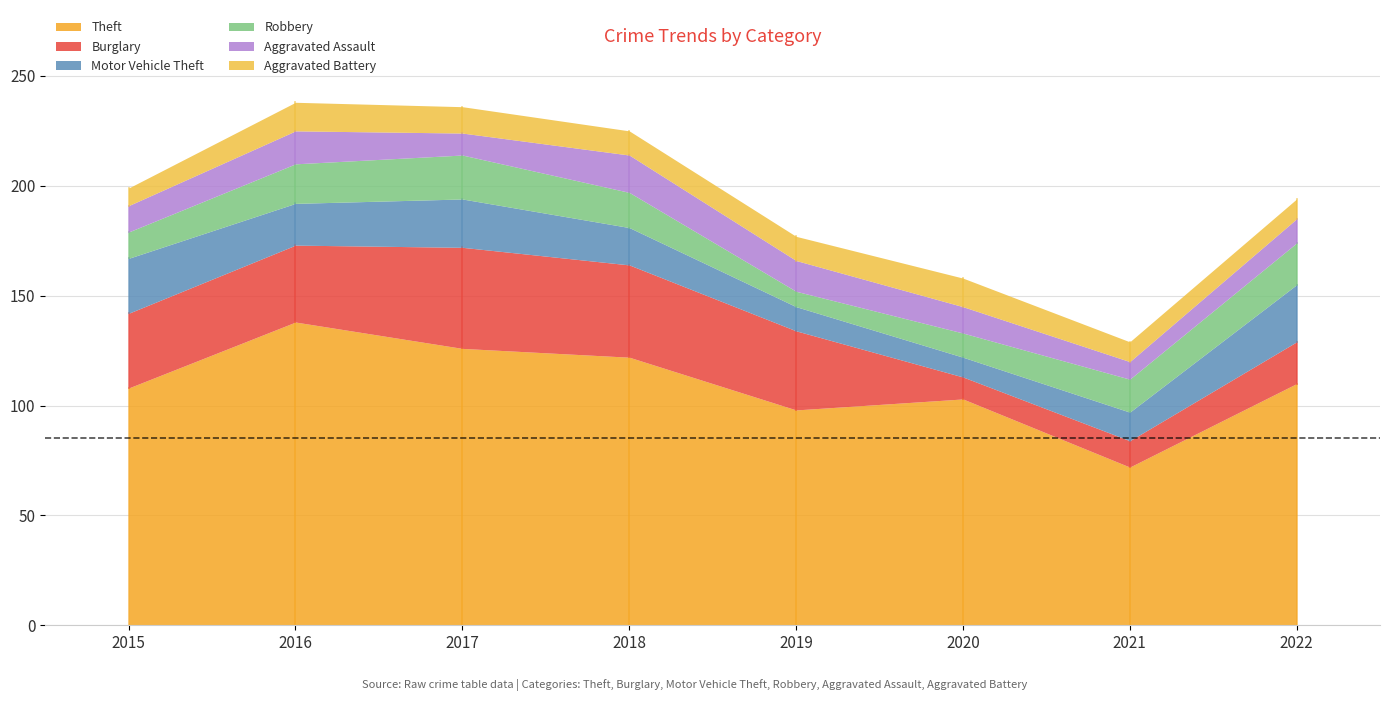

Between 2019 and 2020, which series saw the biggest shift?

Burglary